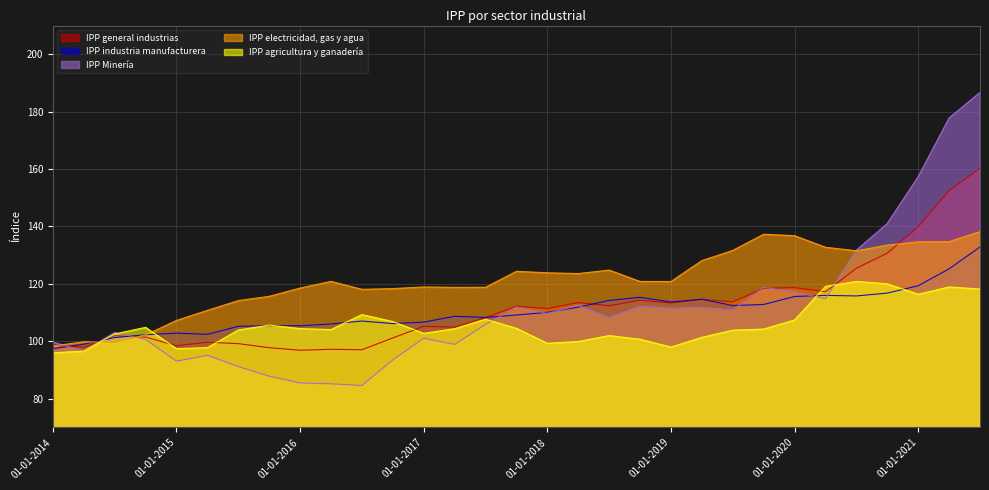

Is it true that IPP agricultura y ganadería equals 103.9 at 01-07-2019?

True